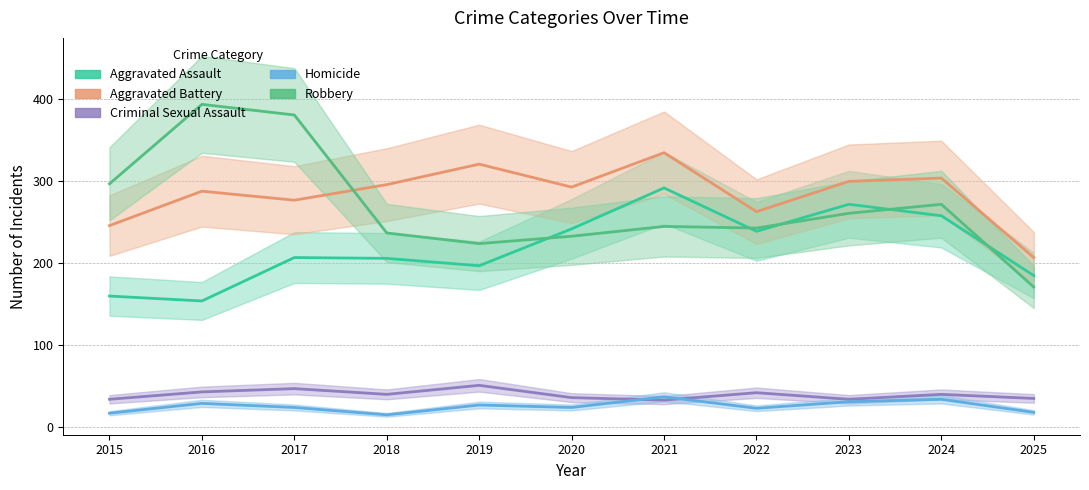

Rank the series at 2020 from lowest to highest value.

Homicide, Criminal Sexual Assault, Robbery, Aggravated Assault, Aggravated Battery